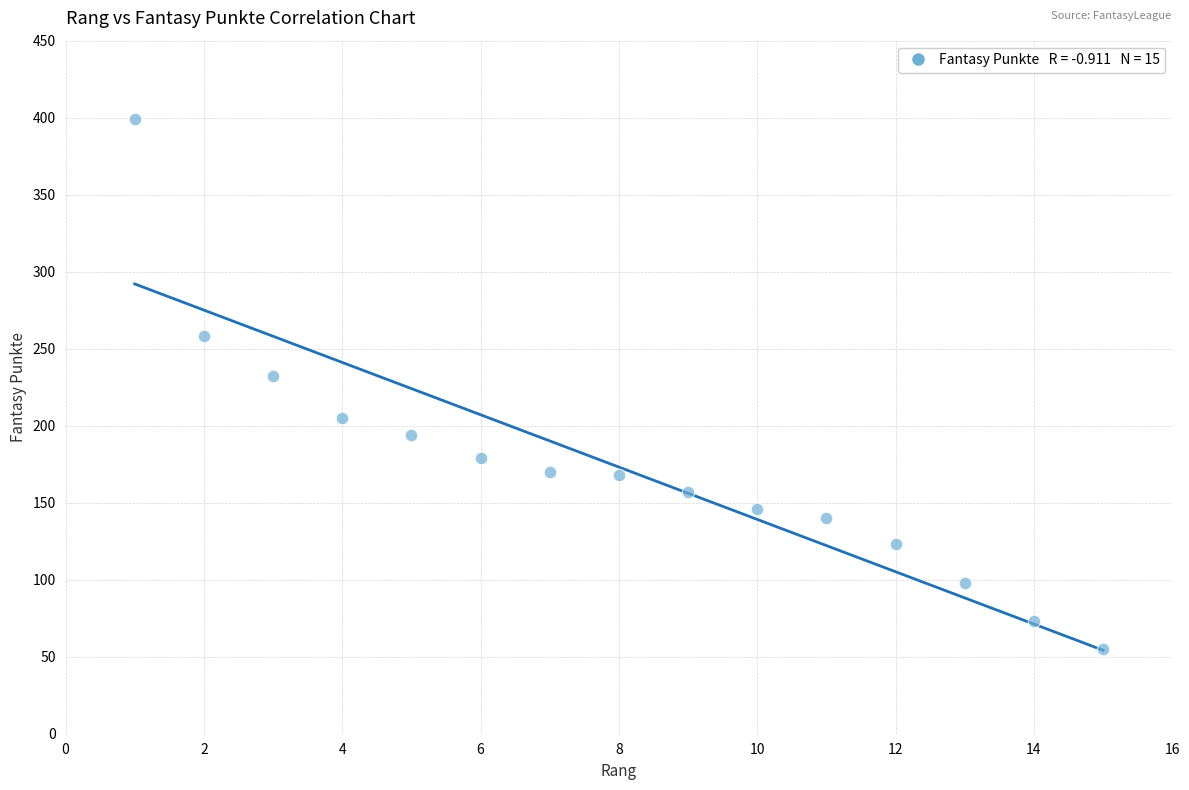

What is the range of Y values (max minus min)?

344